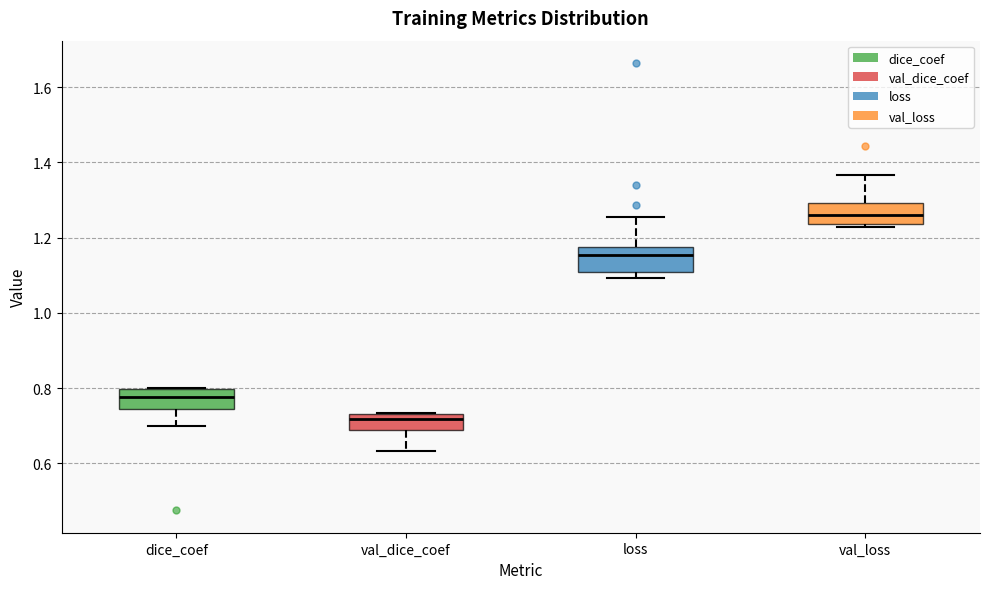

Reading left to right, transcribe this box plot: for each box, give where its median line is, the range the box spans, and where its two whiskers end, as read against the y-axis. The values are not printed on the chart, so give them approximately, as read against the axis.

dice_coef: median 0.78, box 0.74 to 0.80, whiskers 0.70 to 0.80
val_dice_coef: median 0.72, box 0.68 to 0.74, whiskers 0.64 to 0.74
loss: median 1.16, box 1.10 to 1.18, whiskers 1.10 (just below the box's lower edge) to 1.26
val_loss: median 1.26, box 1.24 to 1.30, whiskers 1.22 to 1.36